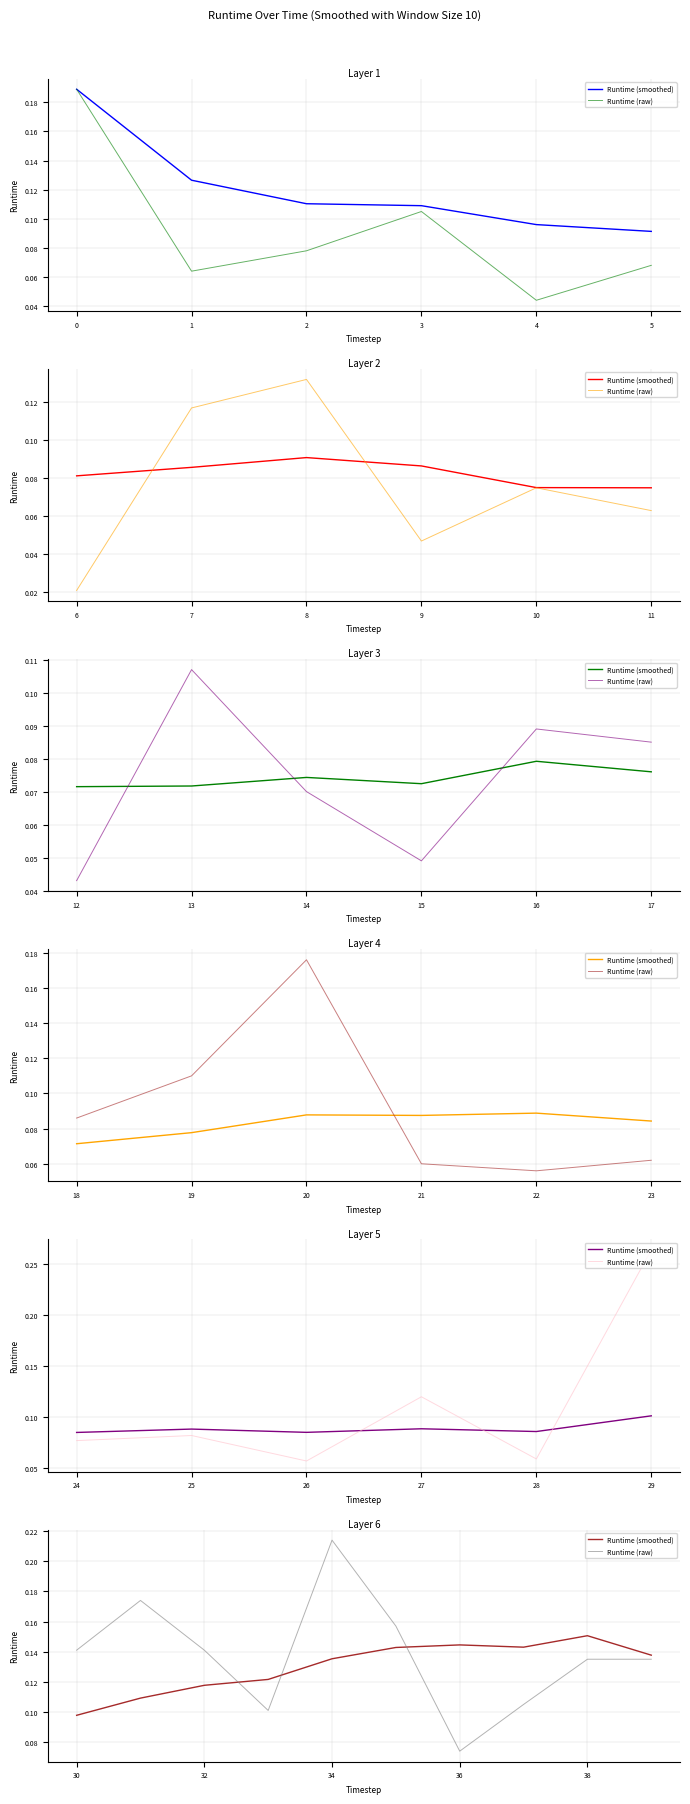

List the series in order of their peak value, lowest first.

Runtime (smoothed), Runtime (raw)